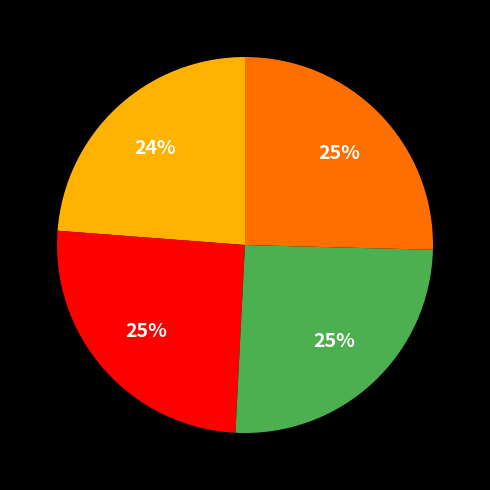

To the nearest percent, what is the average slice percentage?

25%